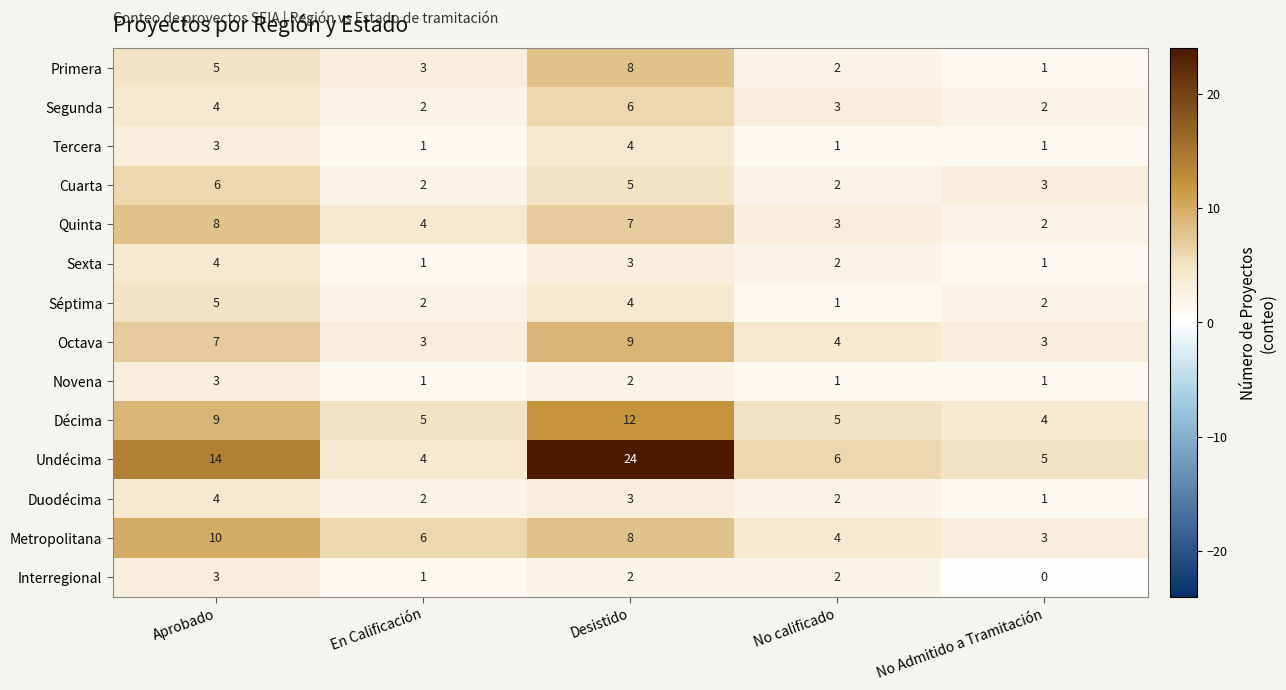

What is the difference between the highest and lowest values at Aprobado?

11